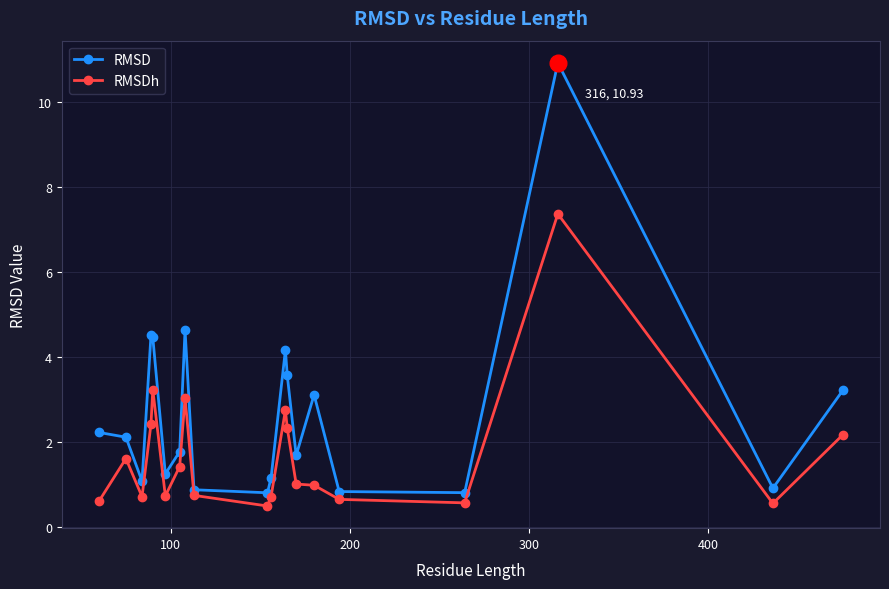

What is the sum of all RMSDh values?

34.0